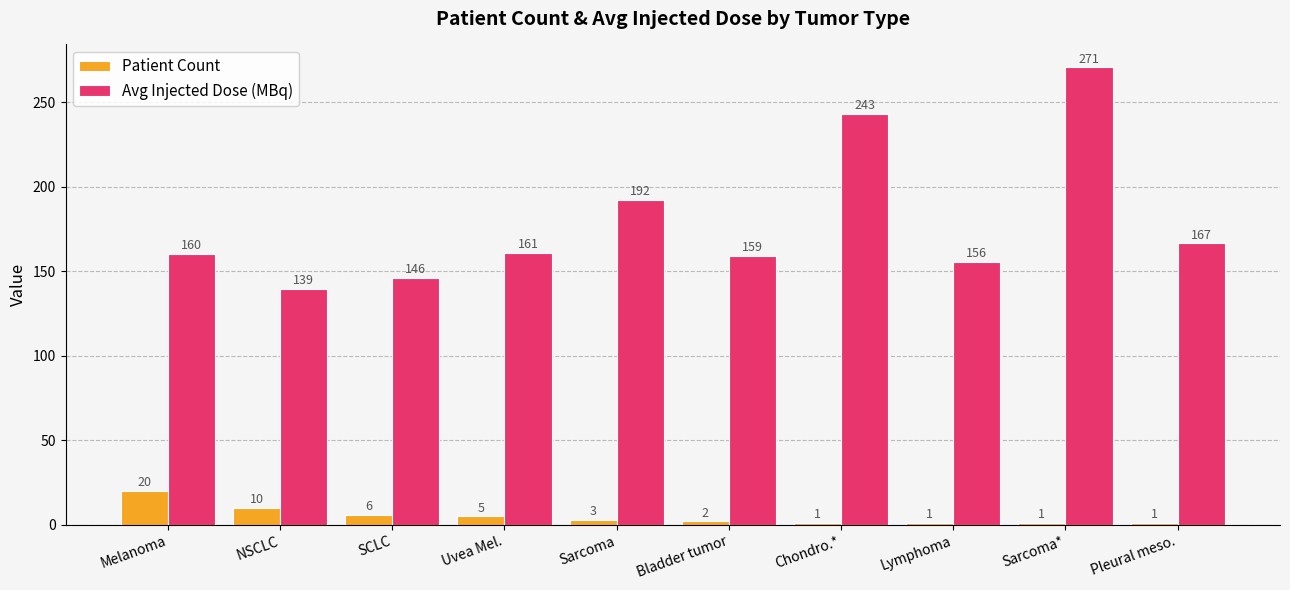

List the series in order of their peak value, highest first.

Avg Injected Dose (MBq), Patient Count